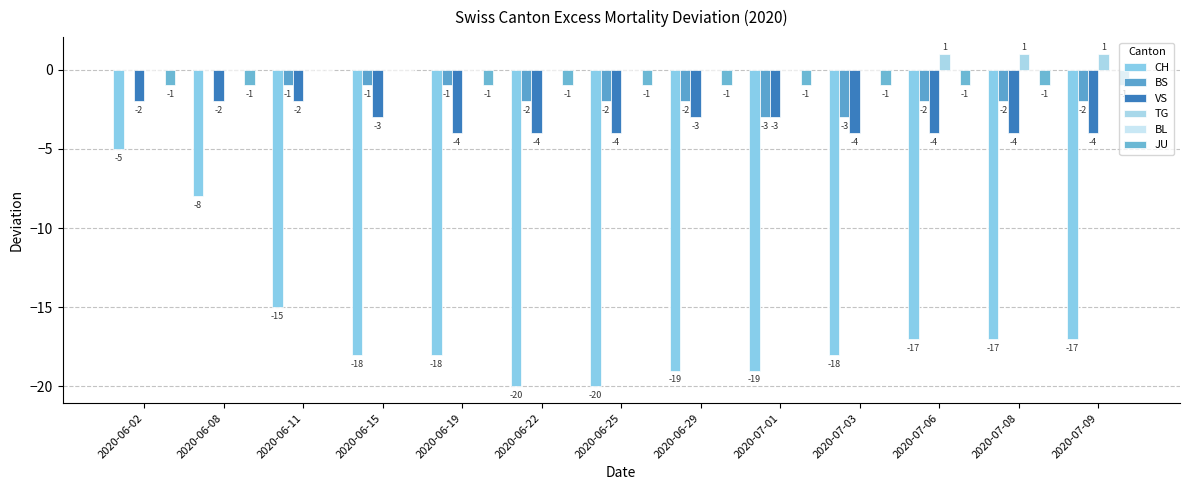

What is the value of the CH bar at the 7th from the left?

-20